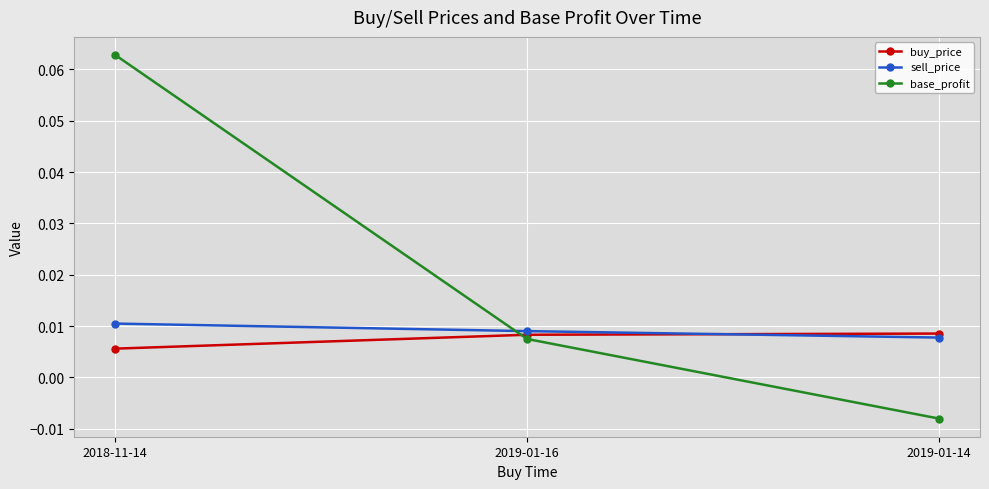

Count the buy_price values in the range 0 to 1.

3